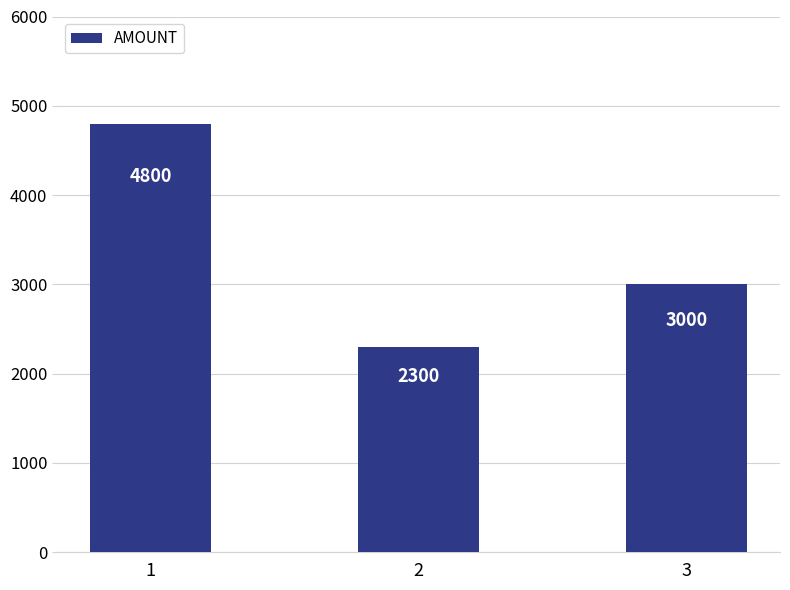

What is the difference between the second highest and minimum values?

700